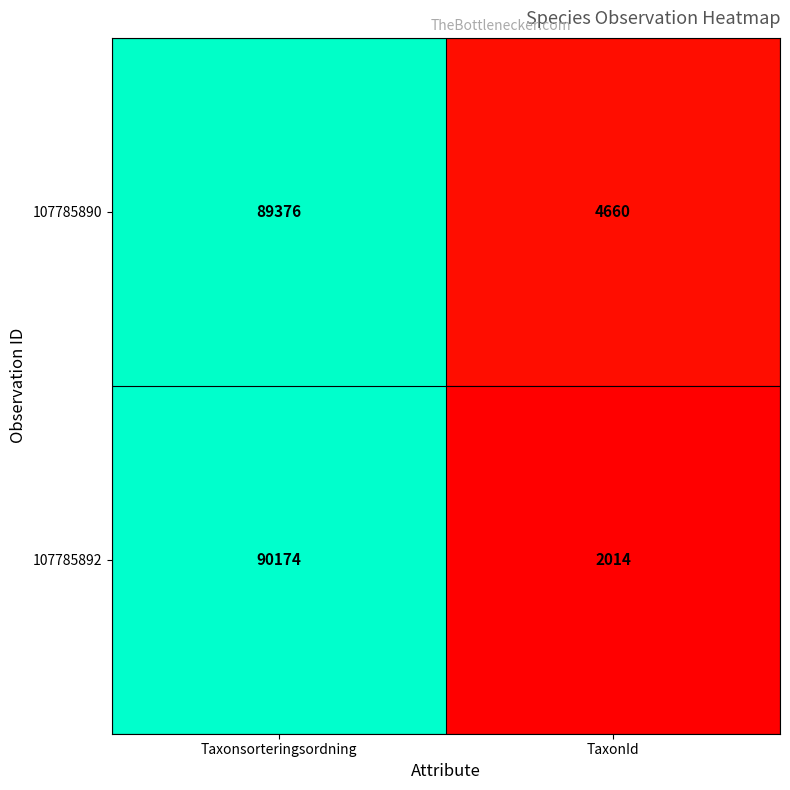

What is the difference between the maximum and minimum values in the 107785892 series?

88160